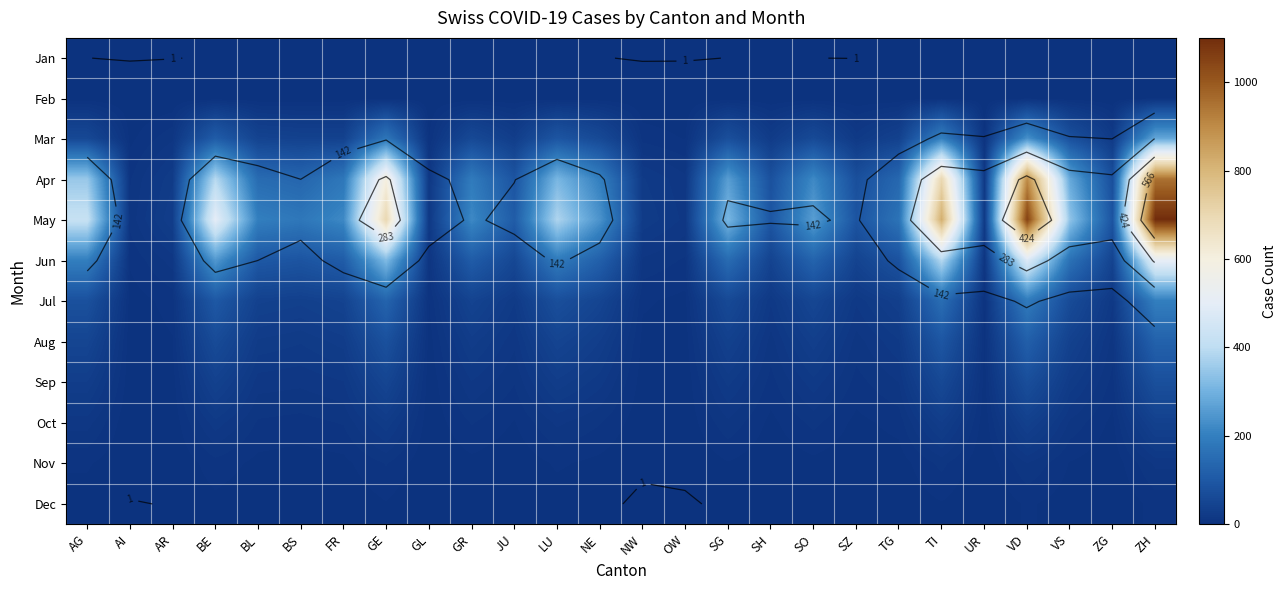

What is the difference between the highest and lowest values at NW?

25